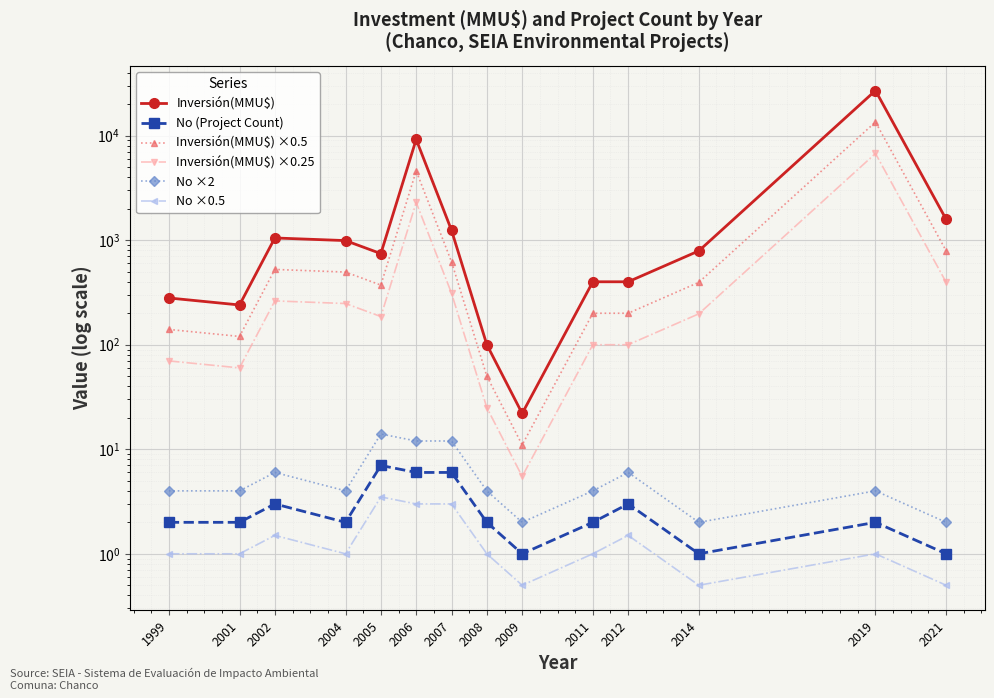

At which label does No ×0.5 reach its minimum?

2009